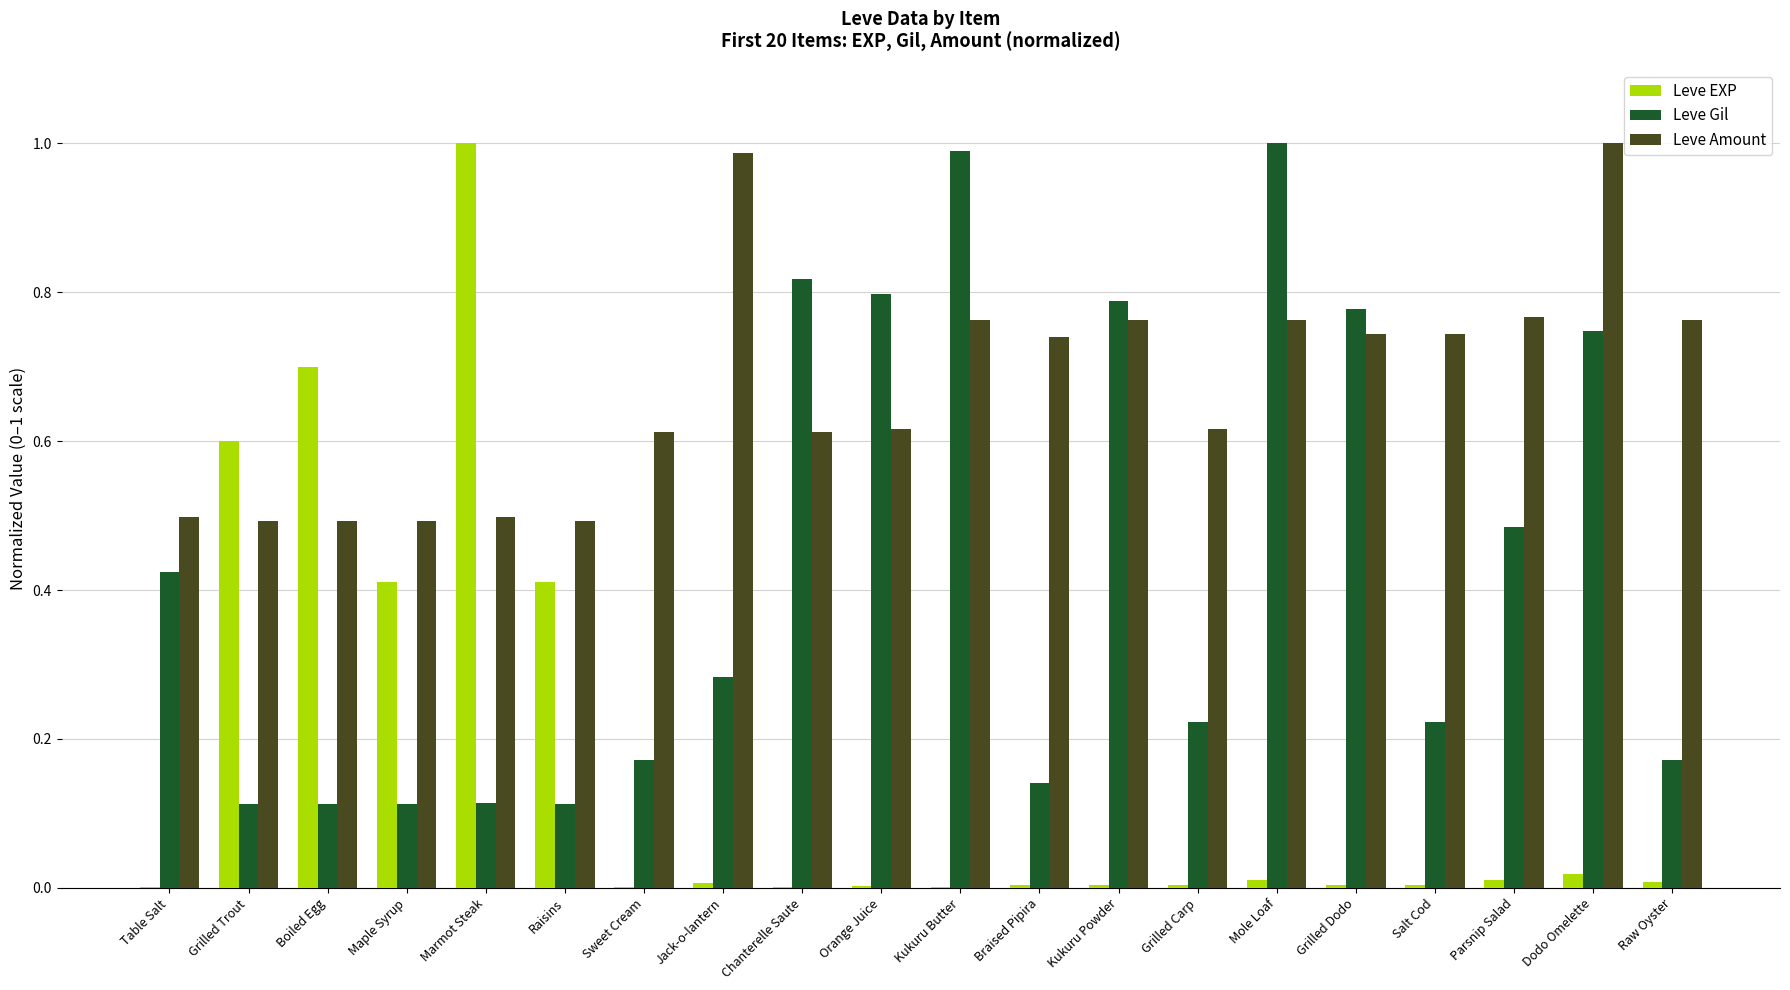

Are the bars horizontal?

No